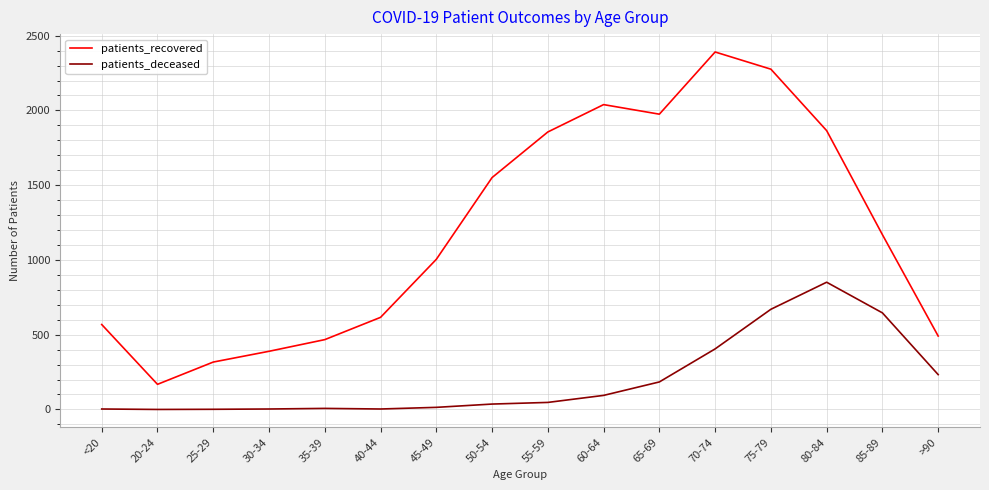

What is the spread (max minus min) of values at 30-34?

386